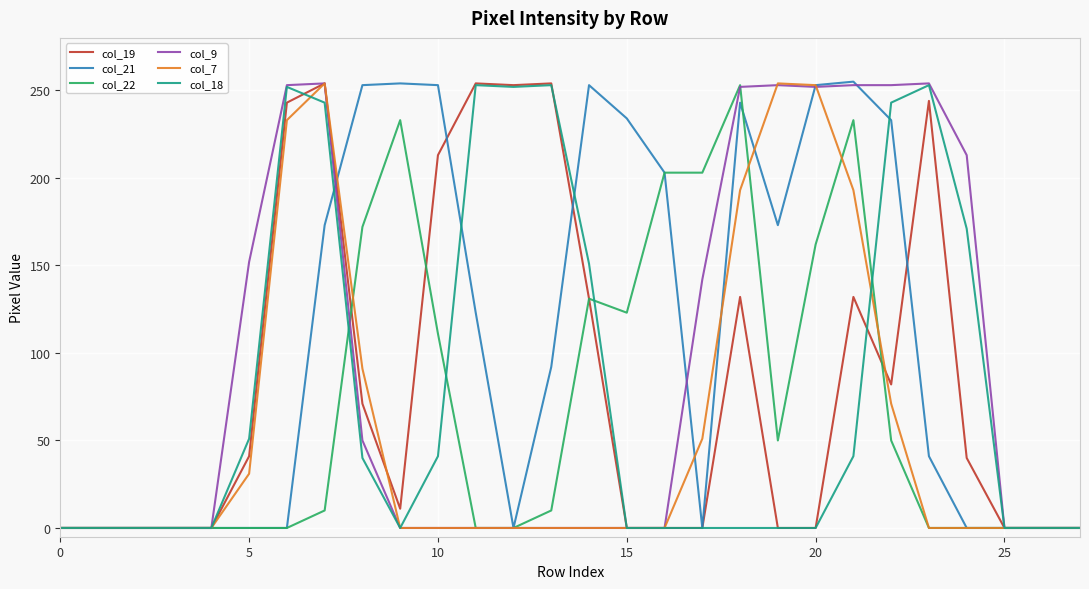

Which series has the largest total across all categories?

col_21